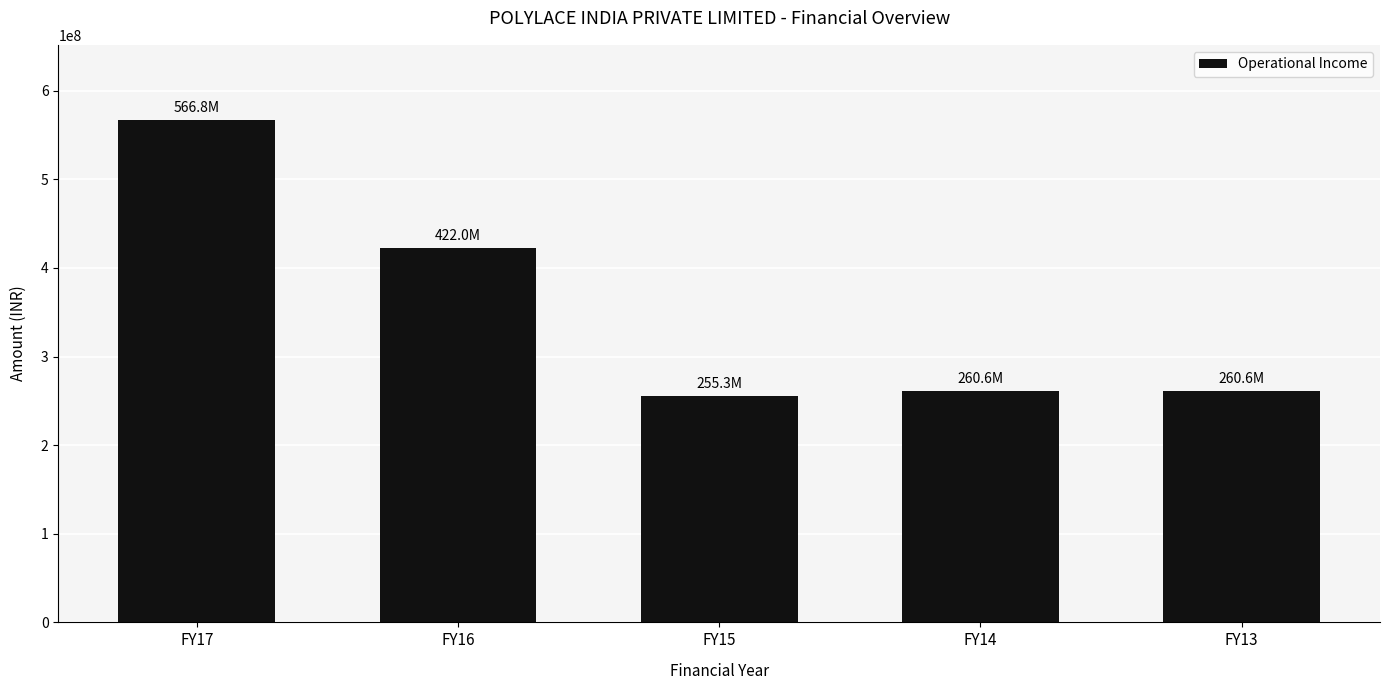

The chart shows a value of 566777809 at FY17. True or false?

True